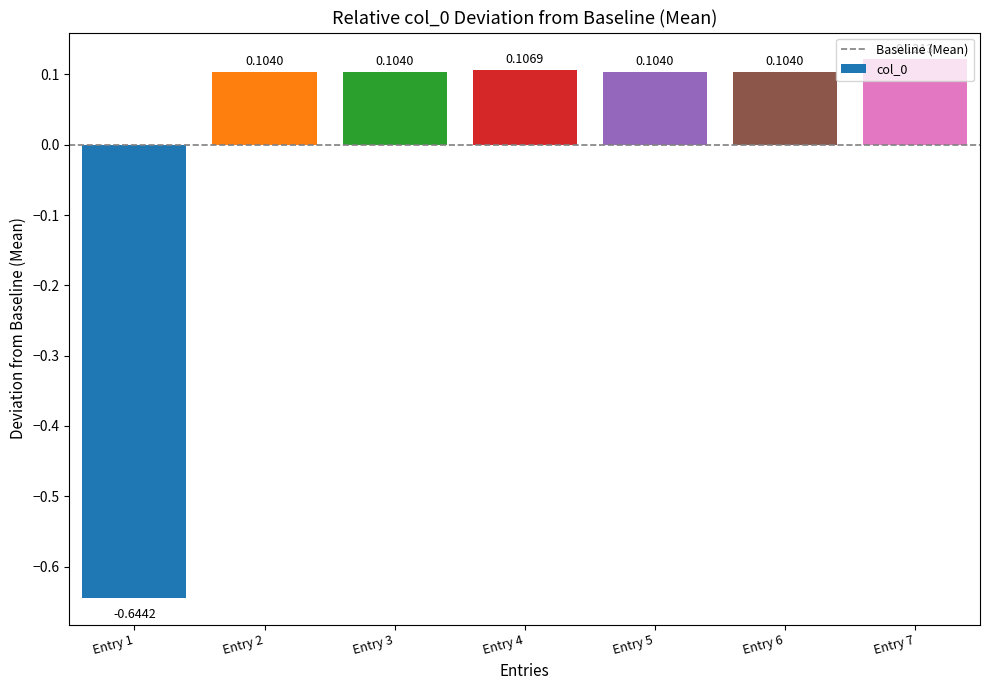

What is the difference between the second highest and minimum values?

0.8